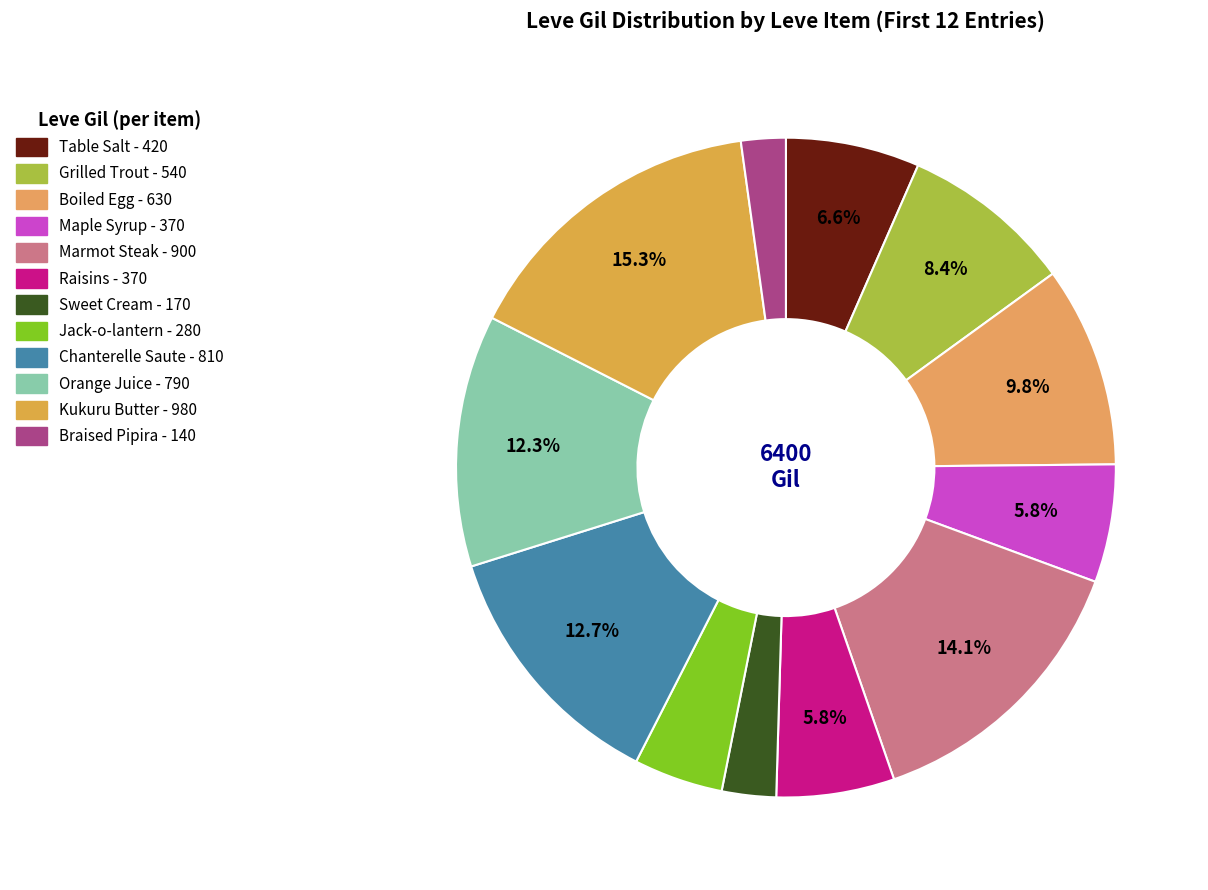

How many segments does this pie chart have?

12